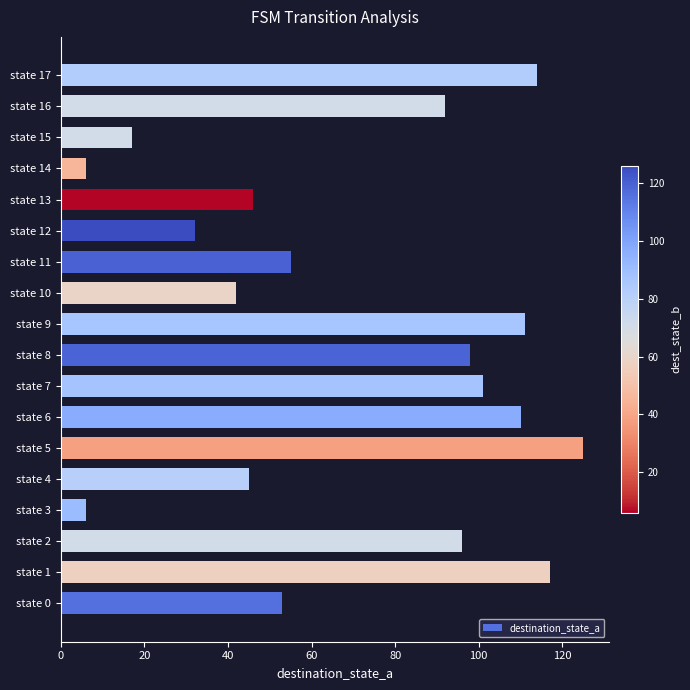

True or false: the data shows 46 at state 13.

True